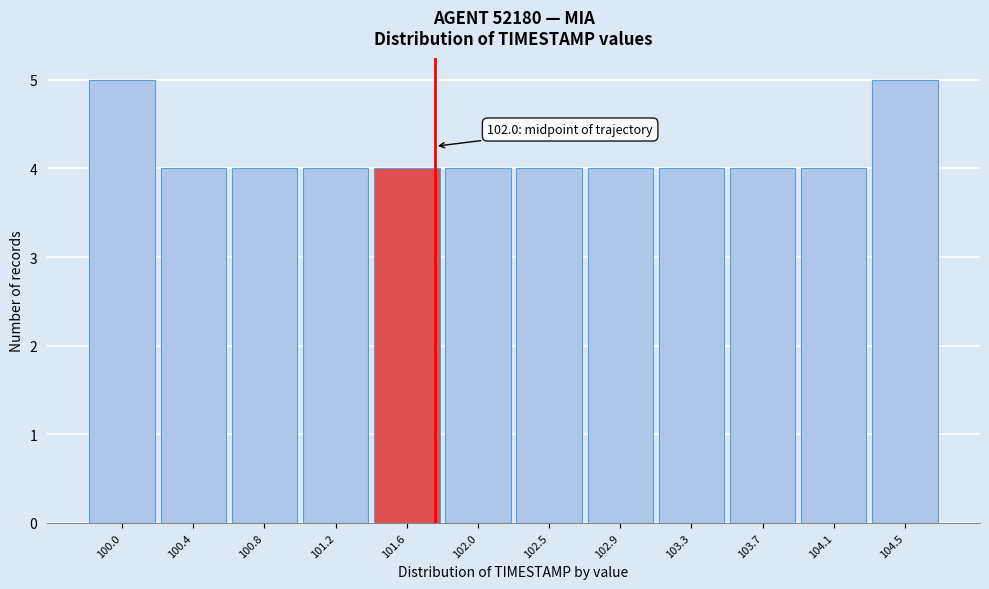

Reading left to right, list all the values displayed in this chart.

5	4	4	4	4	4	4	4	4	4	4	5